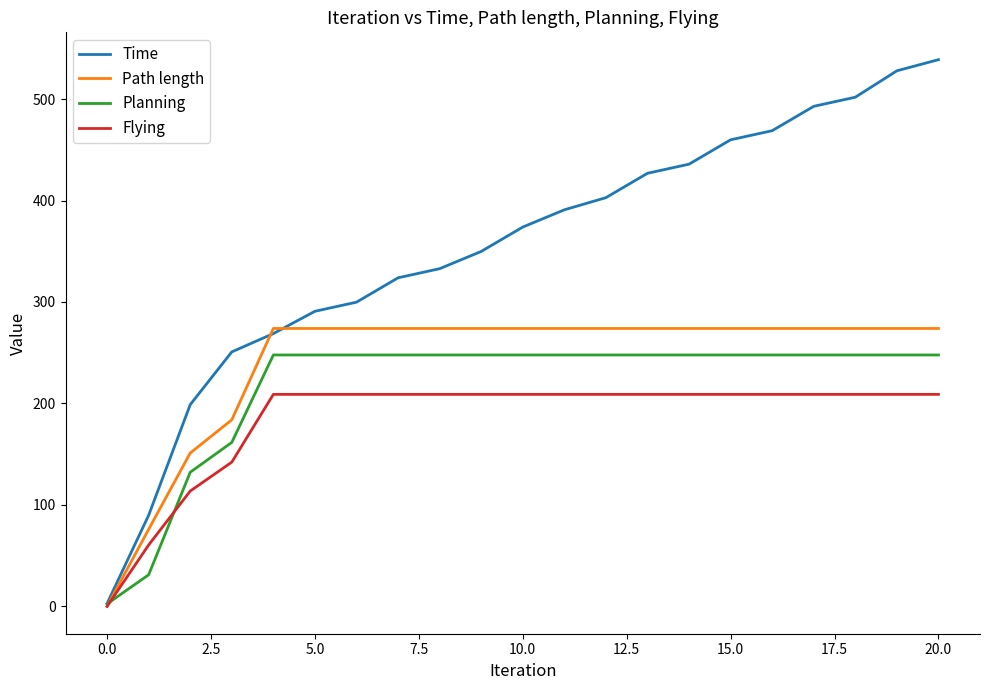

Which series has the largest total across all categories?

Time